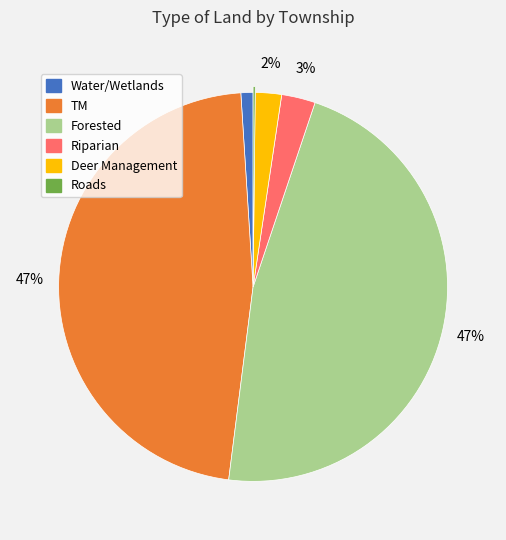

Does any single category account for the majority?

No